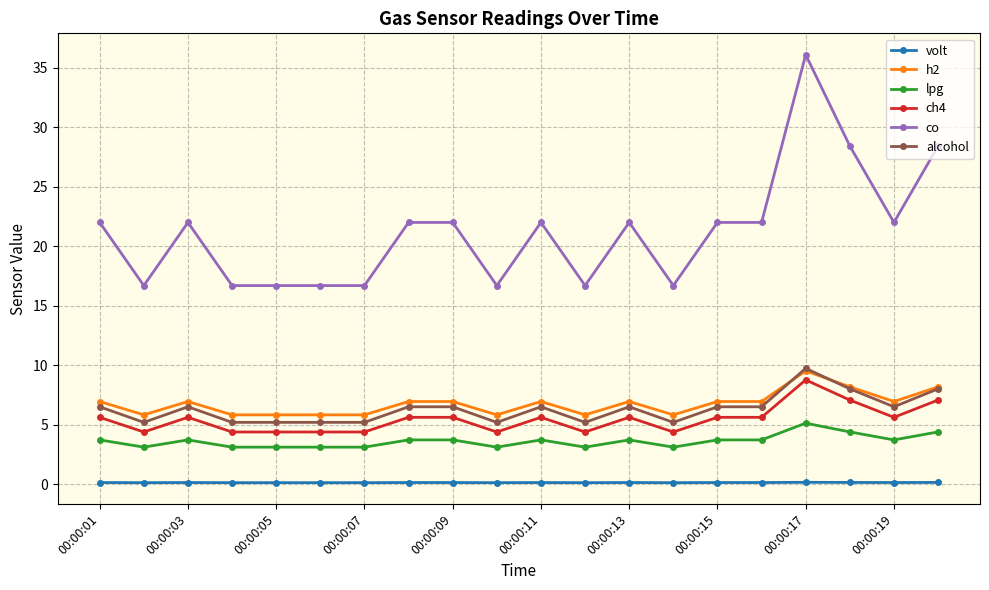

True or false: ch4 has more than 0 points higher than both neighbors.

True